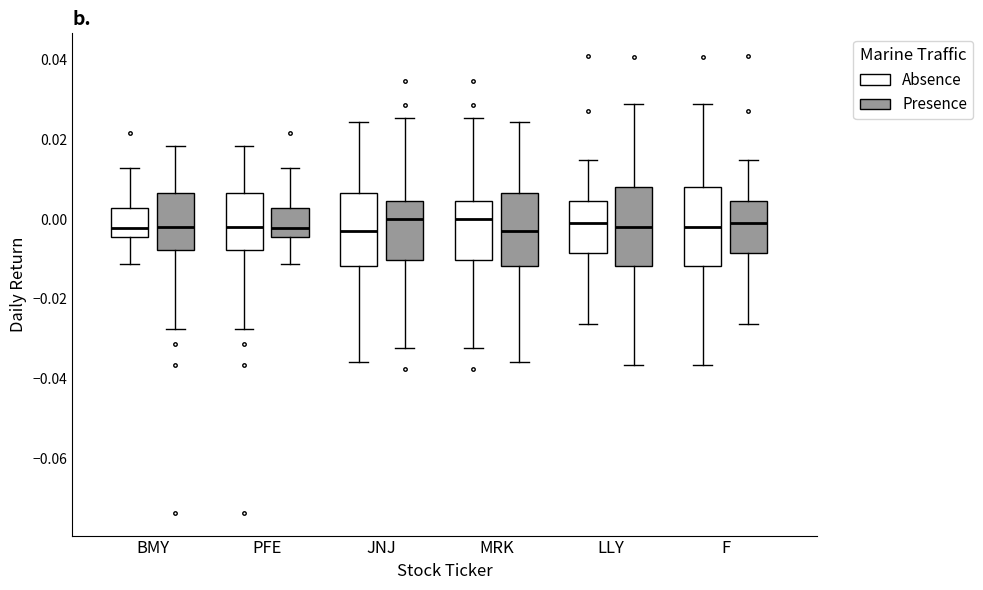

Where does the median line of the box for PFE (Presence) sit on the y-axis? The values are not printed on the chart, so give them approximately, as read against the axis.

-0.002